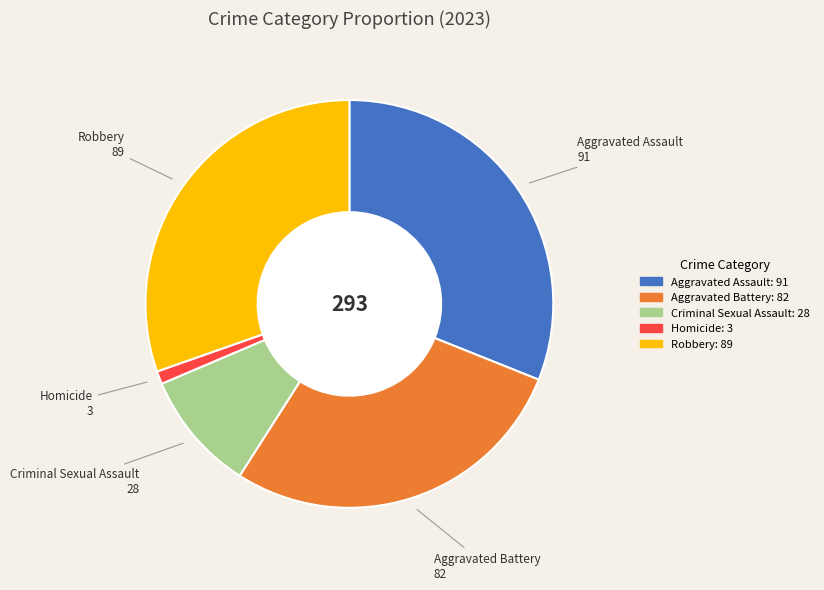

What is the ratio of the value at Aggravated Assault to the value at Robbery?

1.0